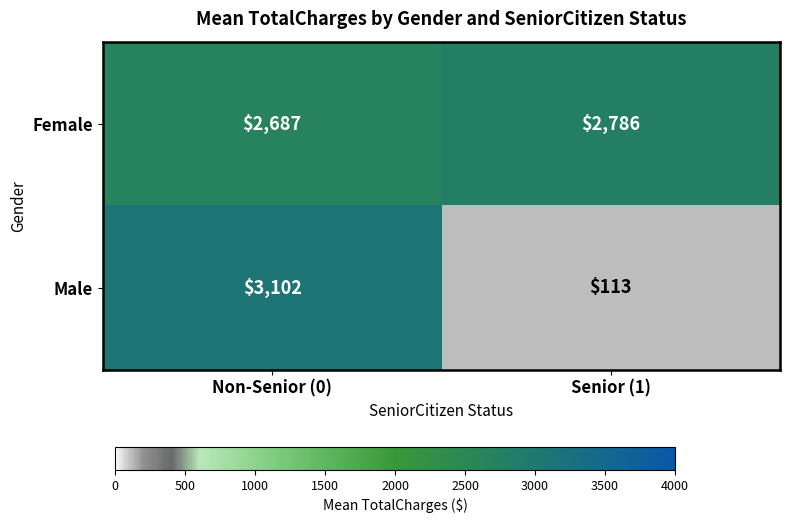

At which category does the chart reach its peak across all series?

Non-Senior (0)